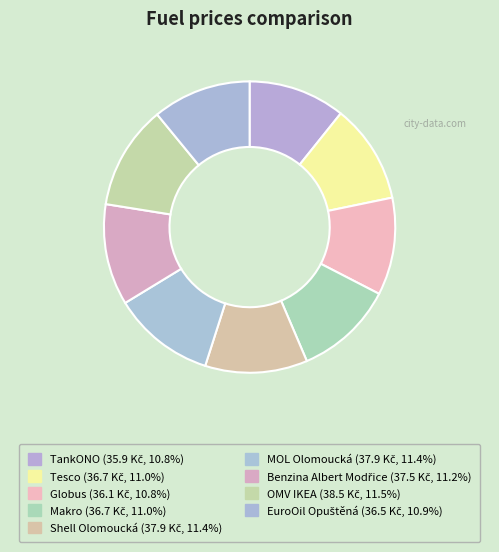

How many slices are in this pie chart?

9